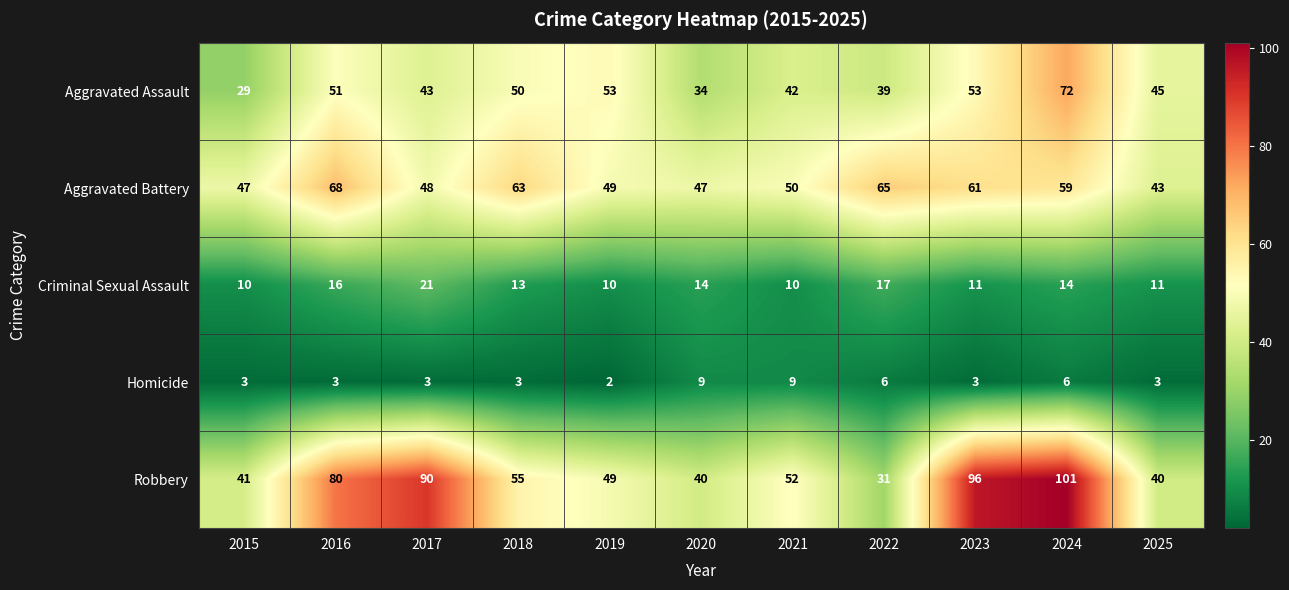

What is the sum of the Criminal Sexual Assault values at 2018 and 2020?

27